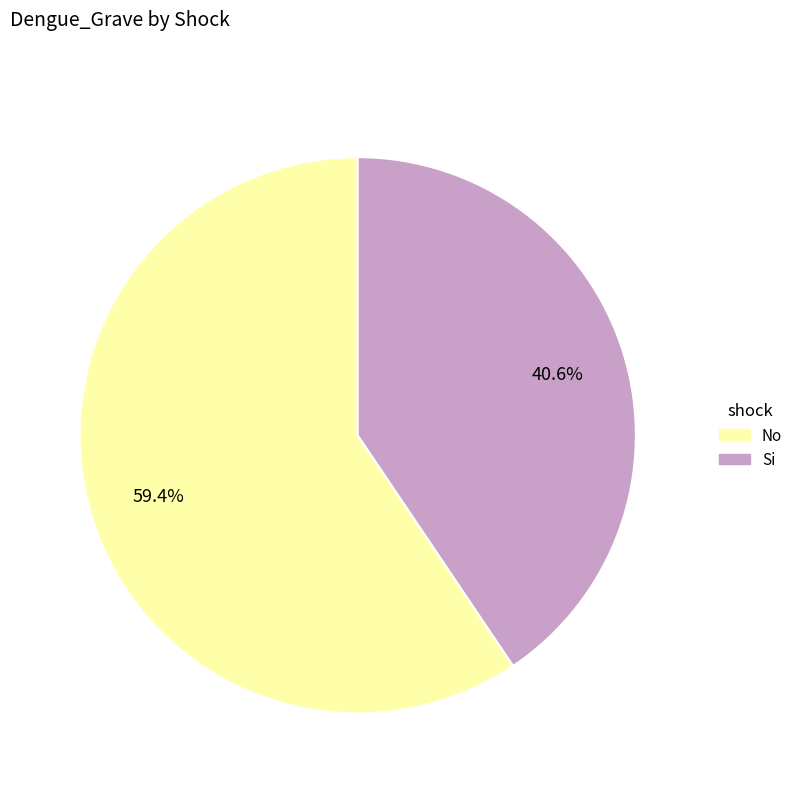

To the nearest percent, what is the average slice percentage?

50%